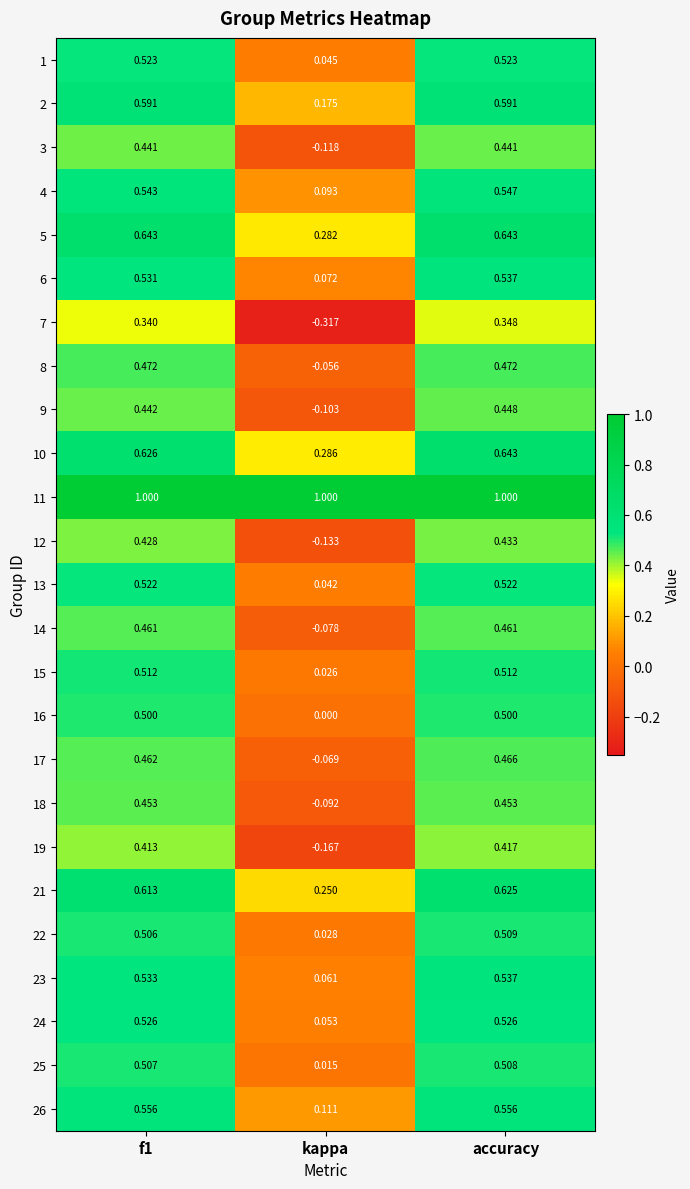

Which label corresponds to the smallest value in the chart?

kappa